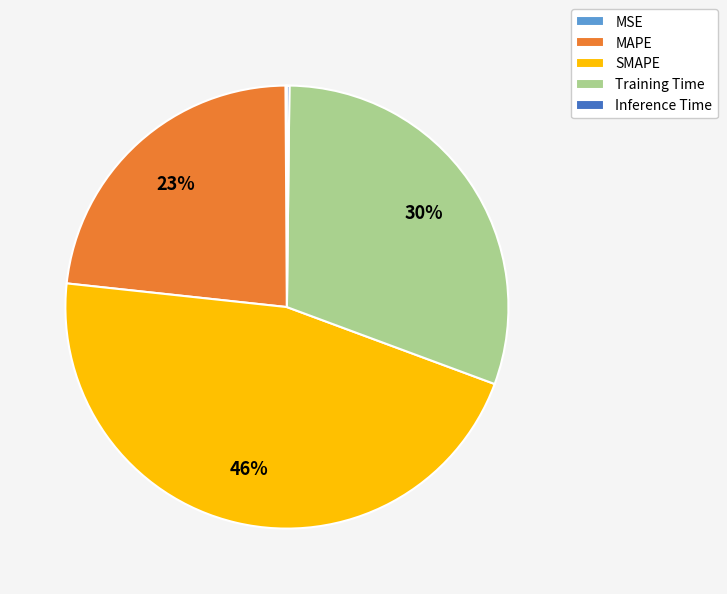

What is the largest slice in the pie chart?

SMAPE